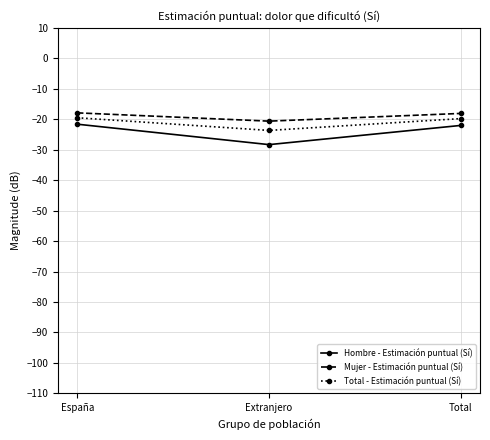

The Hombre - Estimación puntual (Sí) series shows -32.6 at Total. True or false?

False